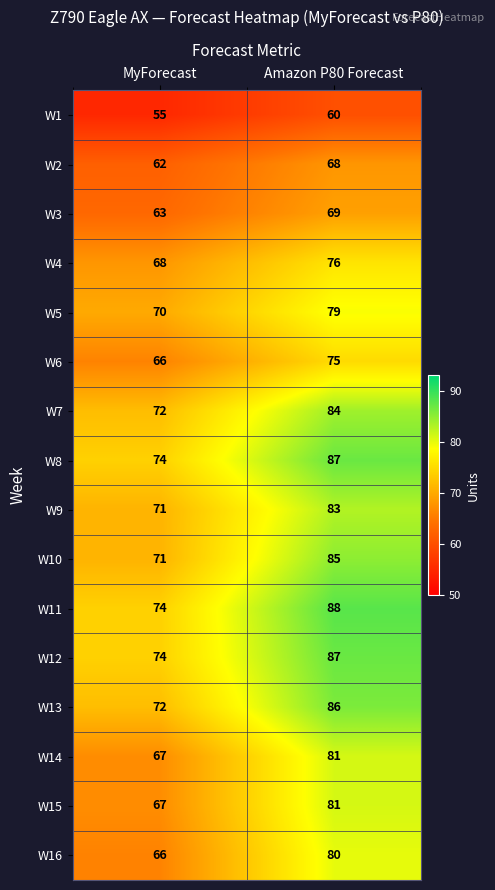

What is the spread (max minus min) of values at MyForecast?

19